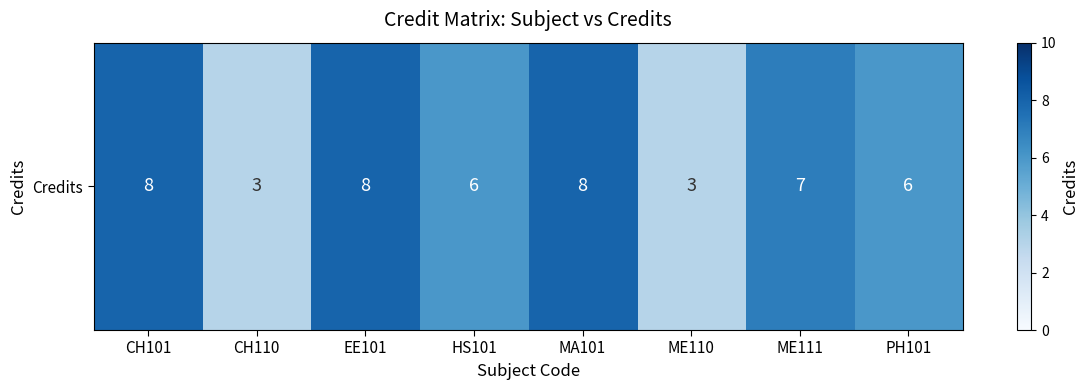

Where does the data first go above 7?

CH101